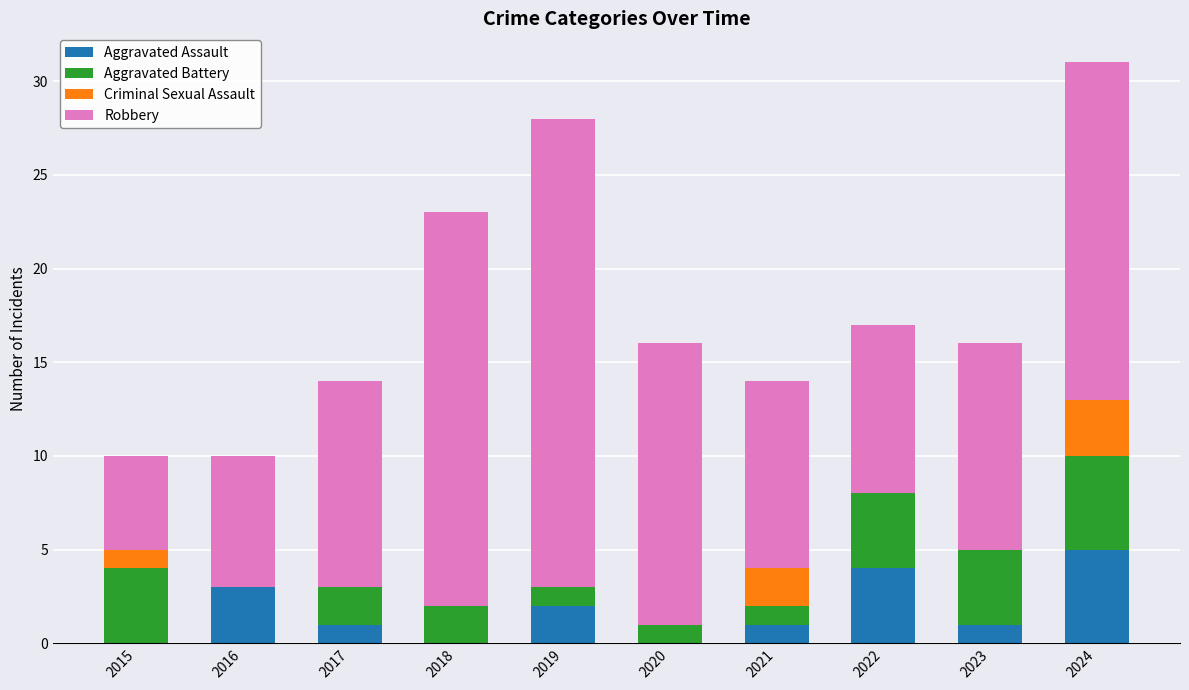

What is the maximum value for Aggravated Assault?

5